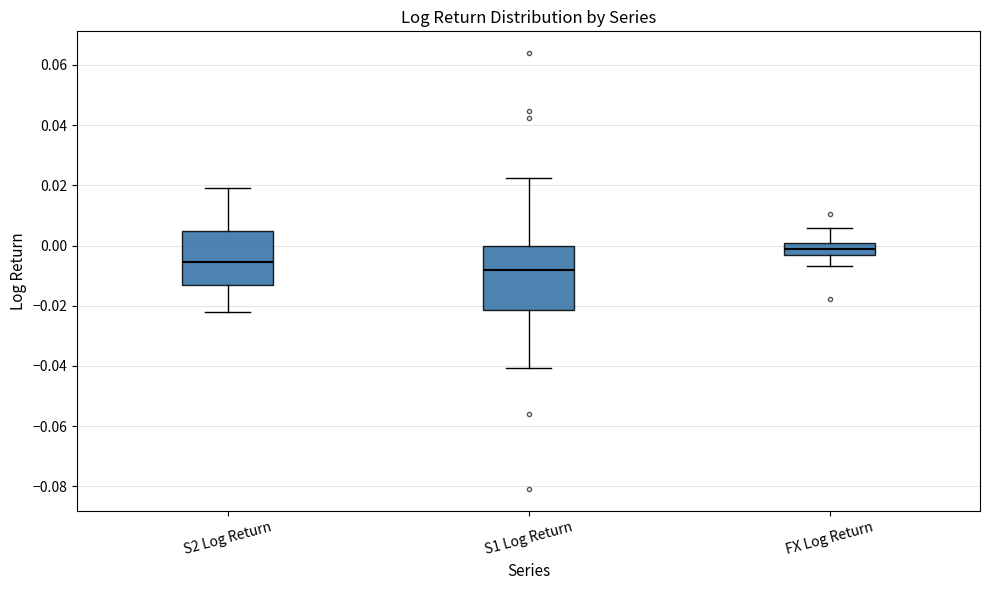

Which box's median line is the highest?

FX Log Return